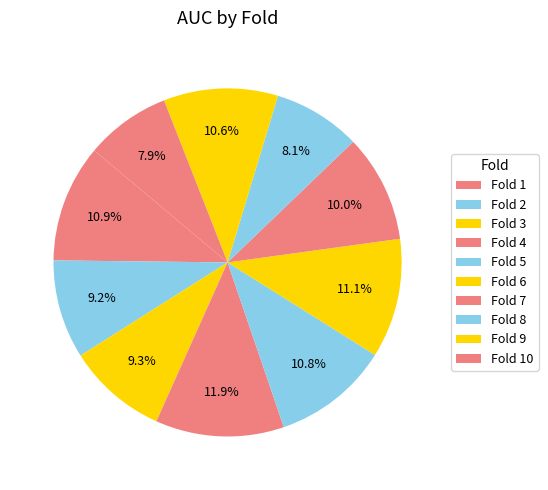

Does Fold 4 represent more than half of the total?

No